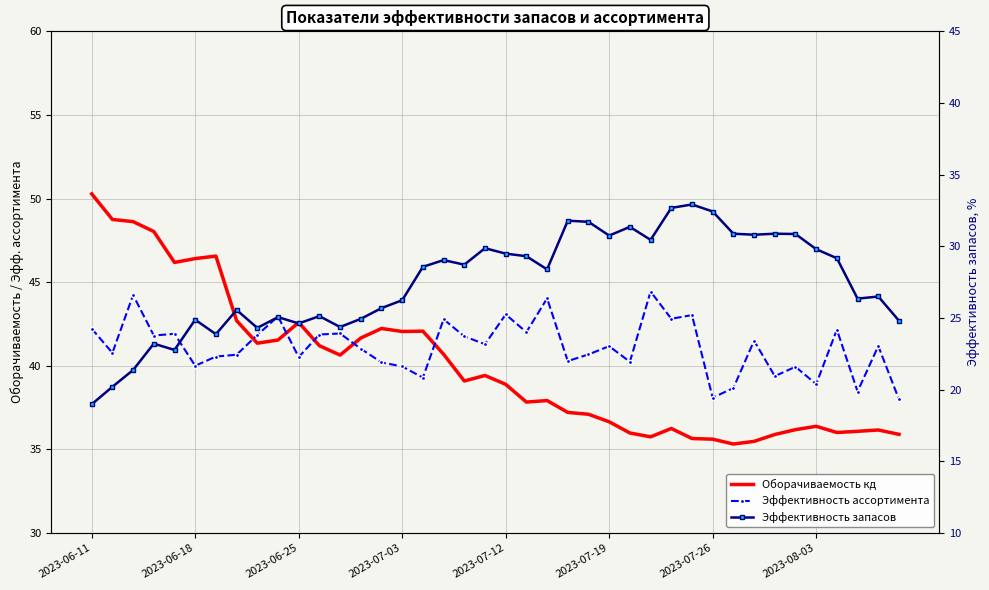

Is it true that Оборачиваемость кд equals 61.2 at 33?

False